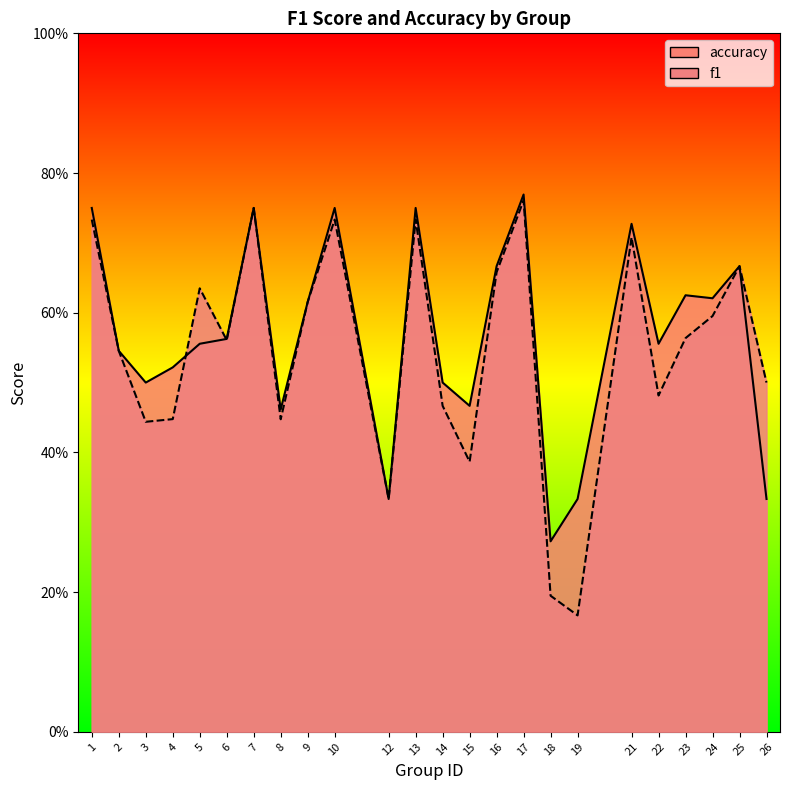

Reading right to left, what are all the values shown in this chart?

f1: 0.5	0.7	0.6	0.6	0.5	0.7	0.2	0.2	0.8	0.7	0.4	0.5	0.7	0.3	0.7	0.6	0.4	0.8	0.6	0.6	0.4	0.4	0.5	0.7
accuracy: 0.3	0.7	0.6	0.6	0.6	0.7	0.3	0.3	0.8	0.7	0.5	0.5	0.8	0.3	0.8	0.6	0.5	0.8	0.6	0.6	0.5	0.5	0.5	0.8